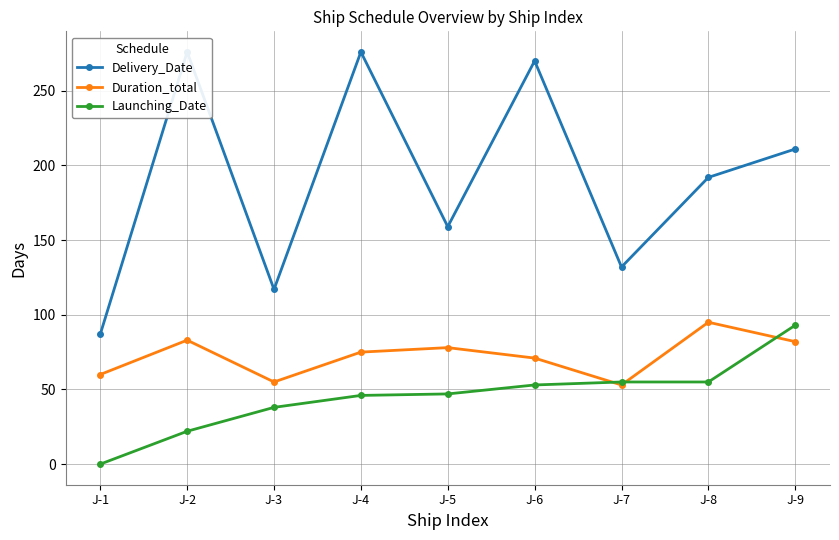

Reading left to right, list all the values displayed in this chart.

Delivery_Date: 87	276	117	276	159	270	132	192	211
Duration_total: 60	83	55	75	78	71	53	95	82
Launching_Date: 0	22	38	46	47	53	55	55	93